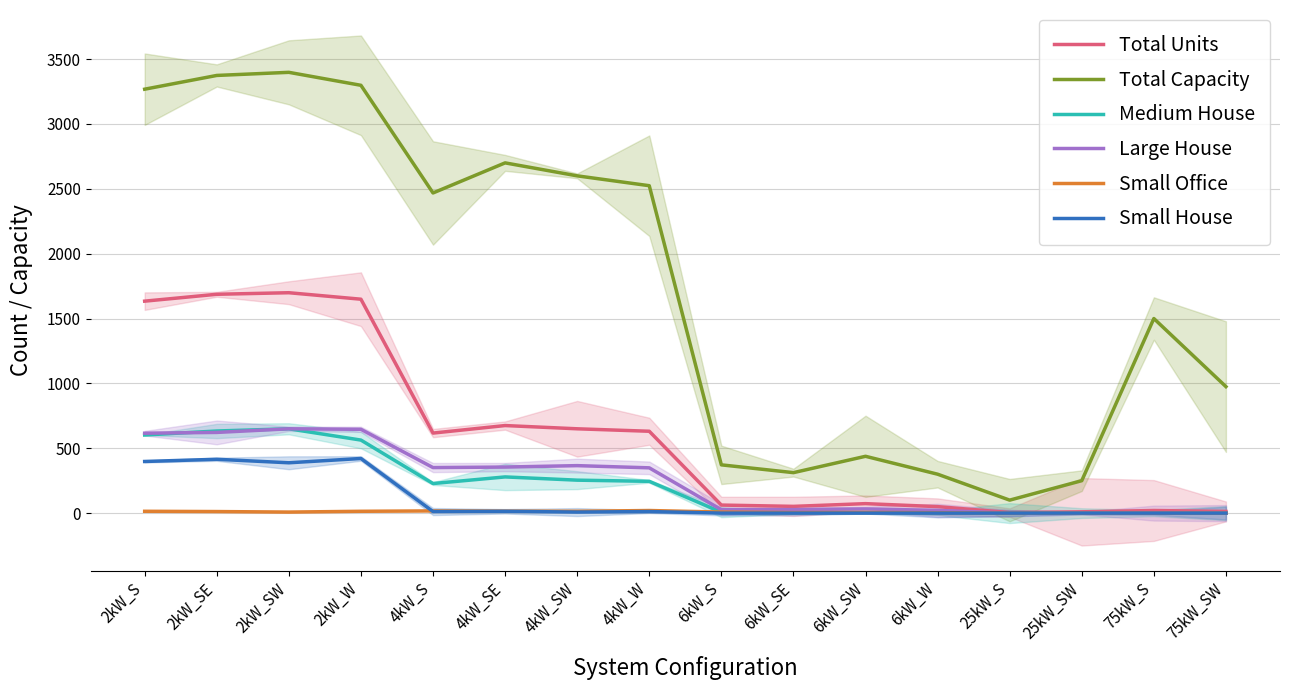

How many interior local valleys does the Small House series have?

3